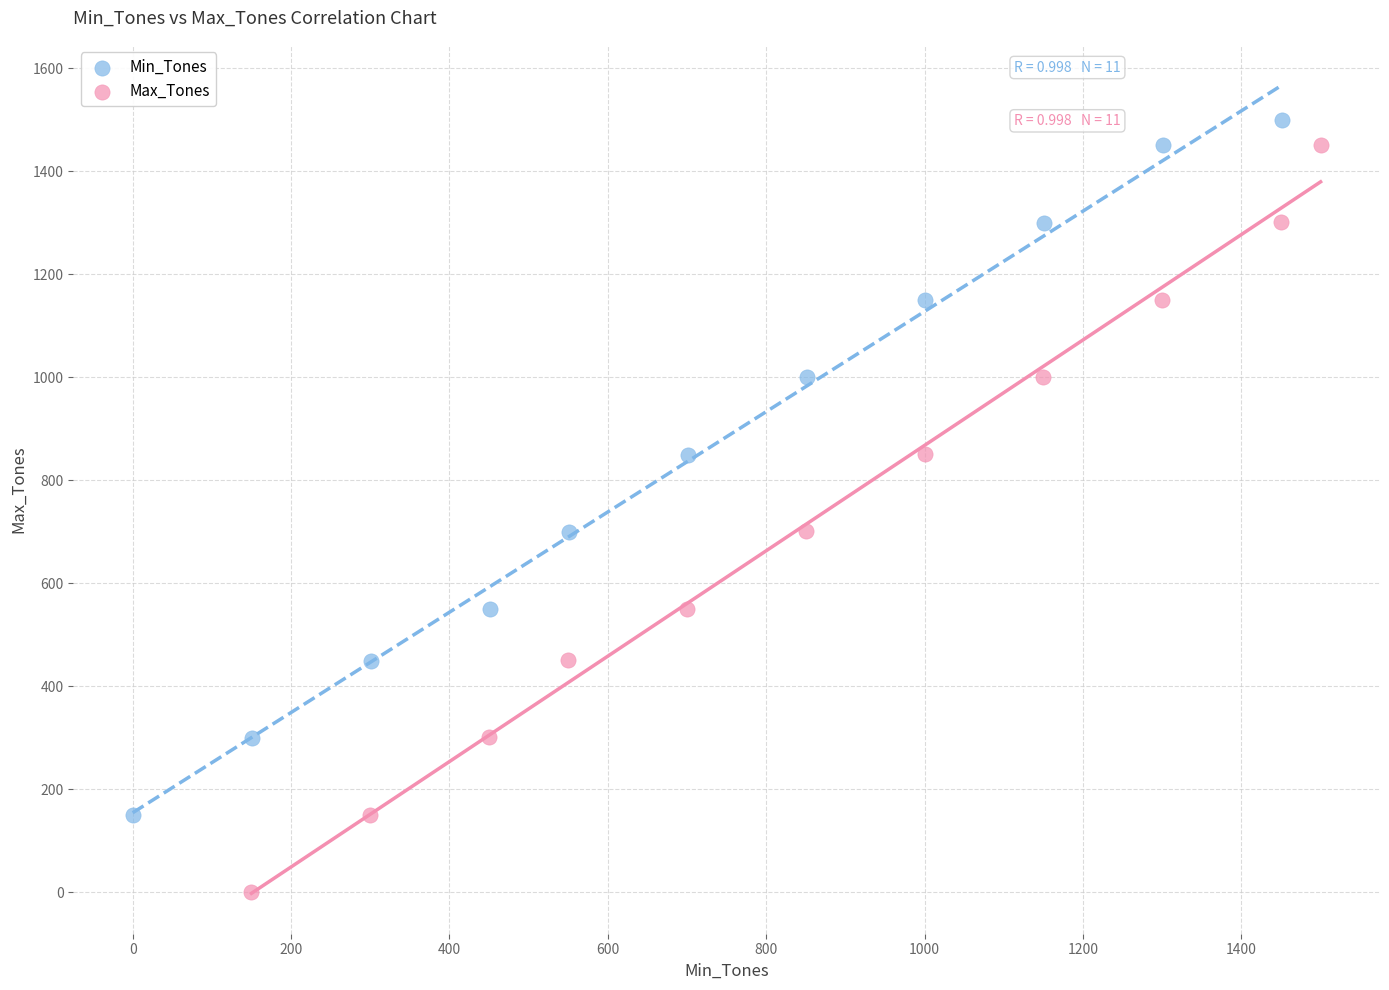

Which series contains the highest Y value?

Min_Tones